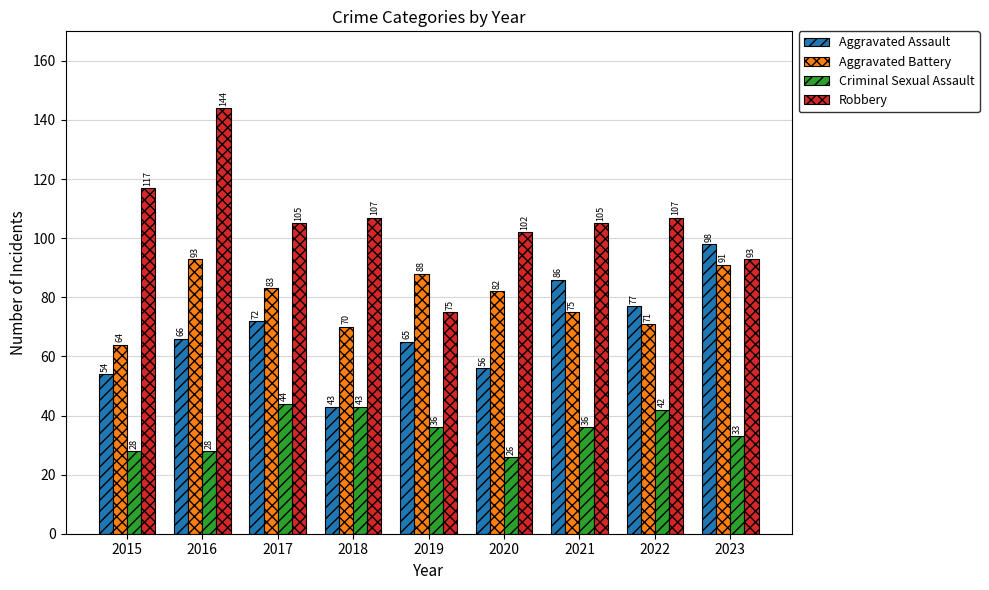

What is the difference between the highest and lowest values at 2021?

69